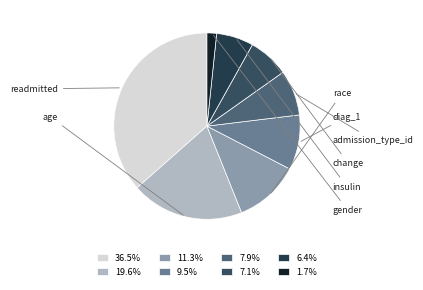

What percentage is the race slice, to the nearest percent?

11%